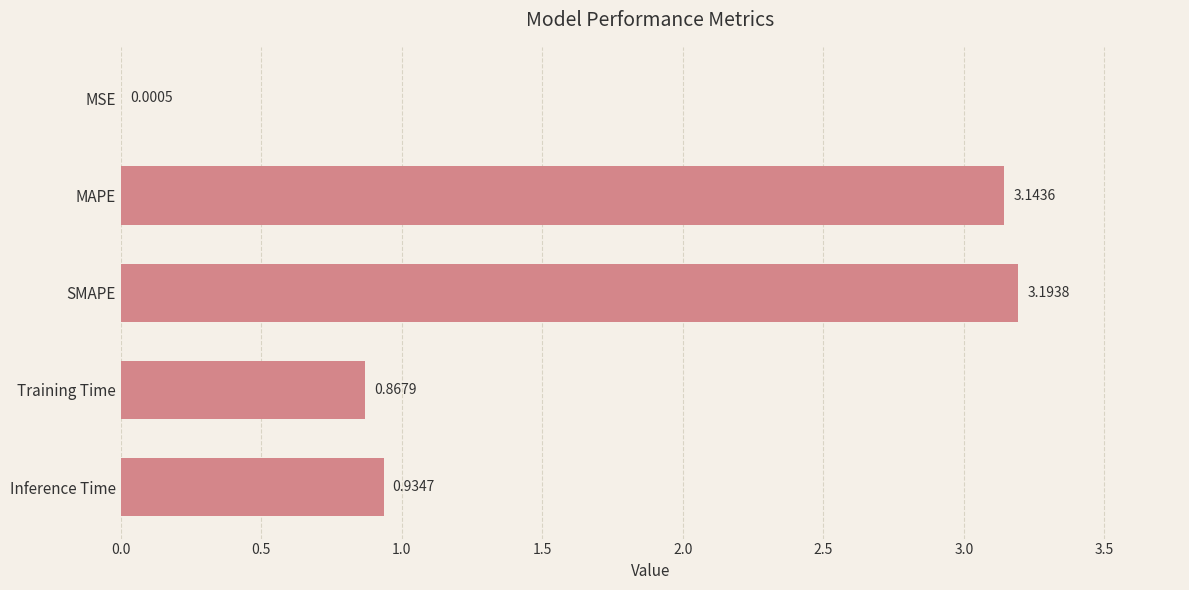

What is the sum of all values?

8.1